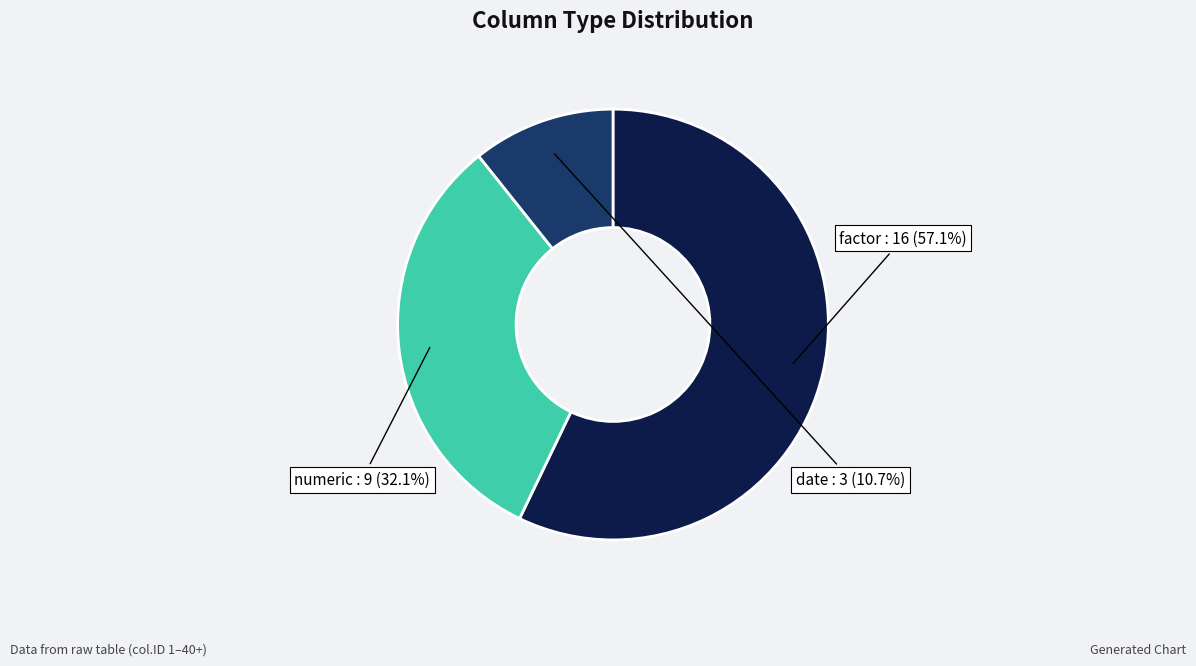

Is there a majority slice in this chart?

Yes